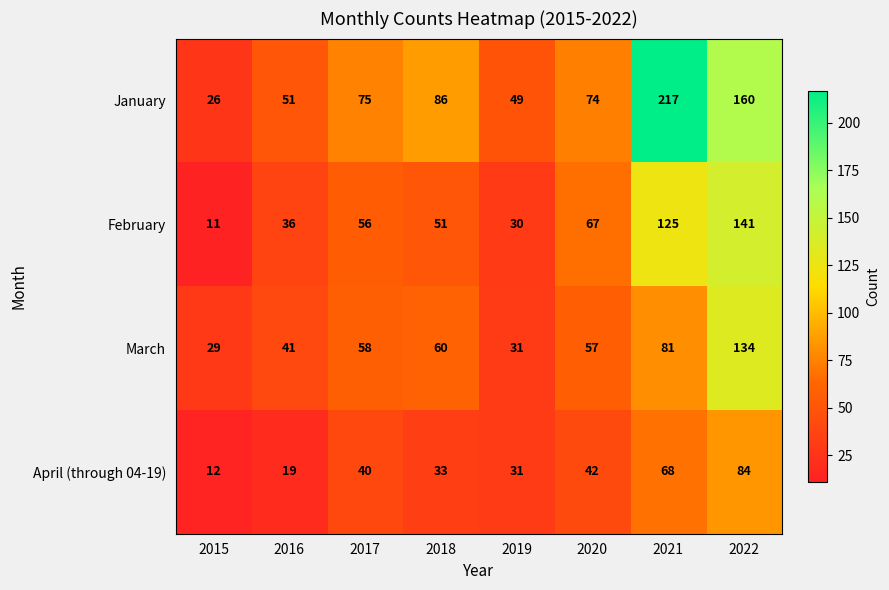

What is the average value of the February series?

65